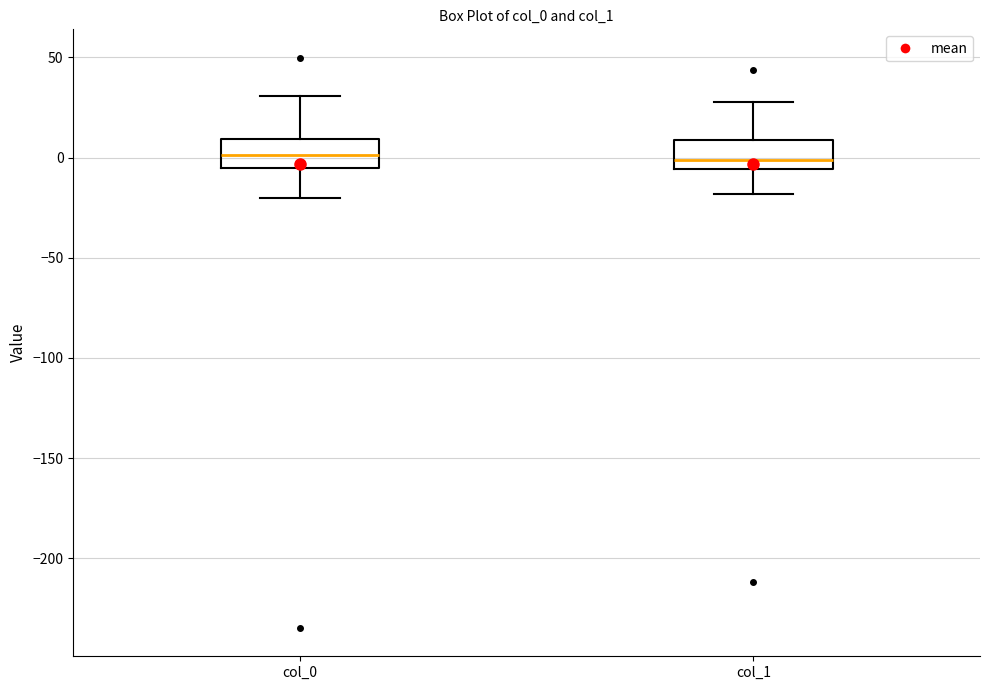

Reading left to right, read every box against the y-axis: the position of its median line, the range the box covers, and the ends of its whiskers. The values are not printed on the chart, so give them approximately, as read against the axis.

col_0: median 0, box -5 to 10, whiskers -20 to 30
col_1: median 0, box -5 to 10, whiskers -20 to 30